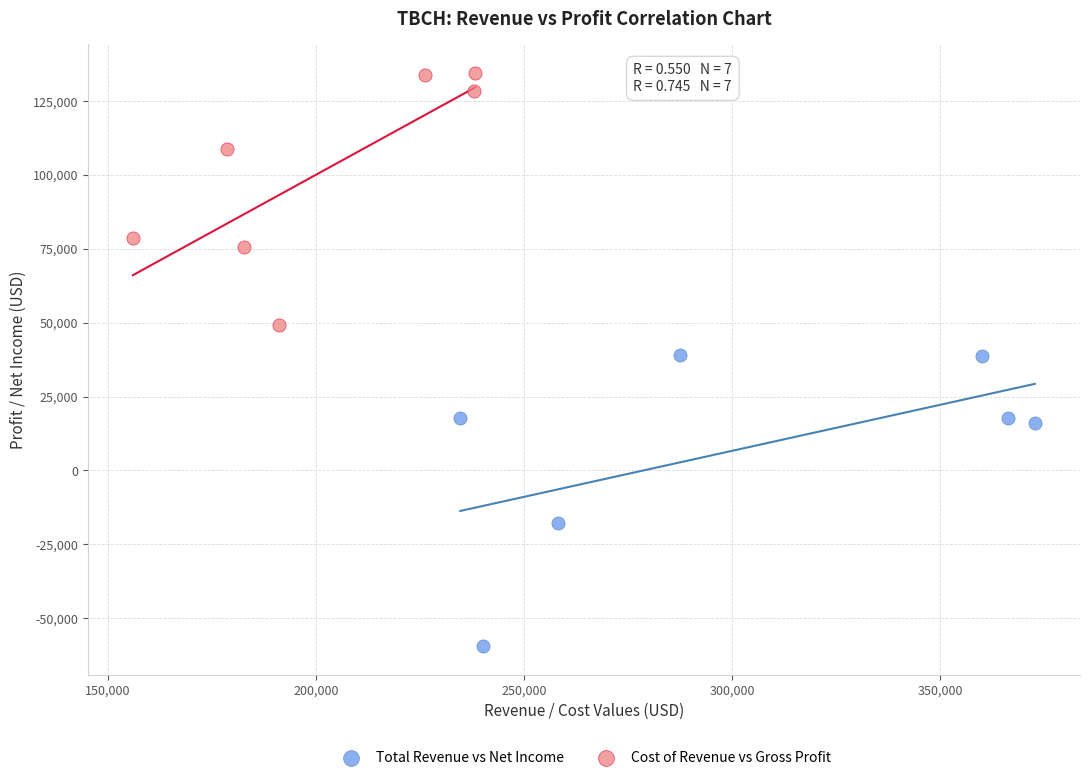

Which series has the widest spread of Y values?

Total Revenue vs Net Income